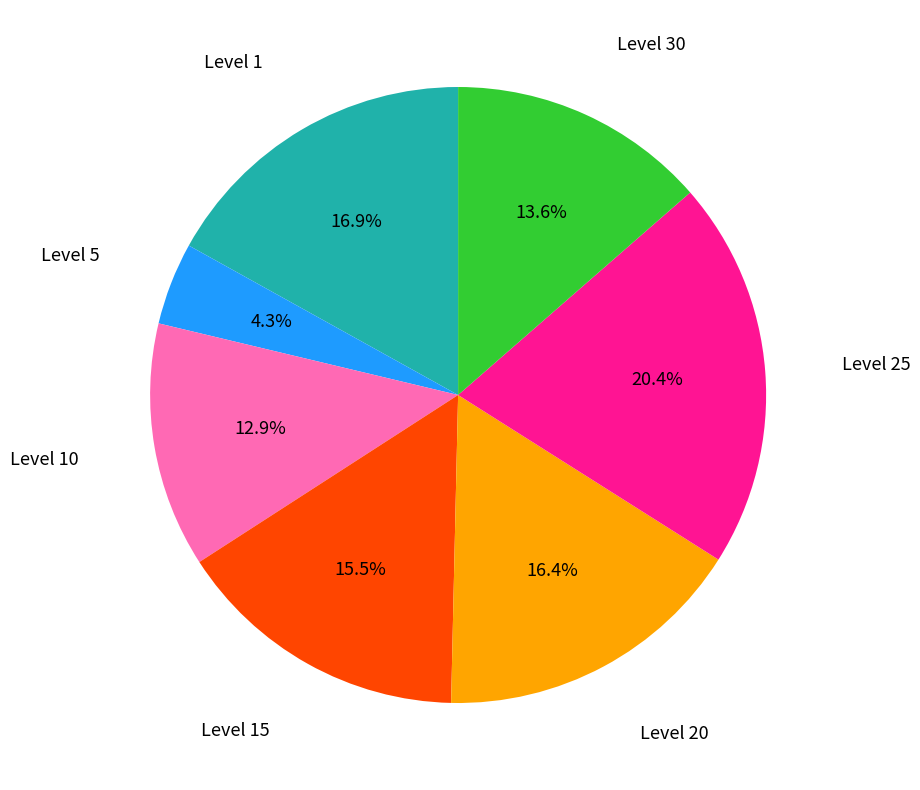

Is there a majority slice in this chart?

No